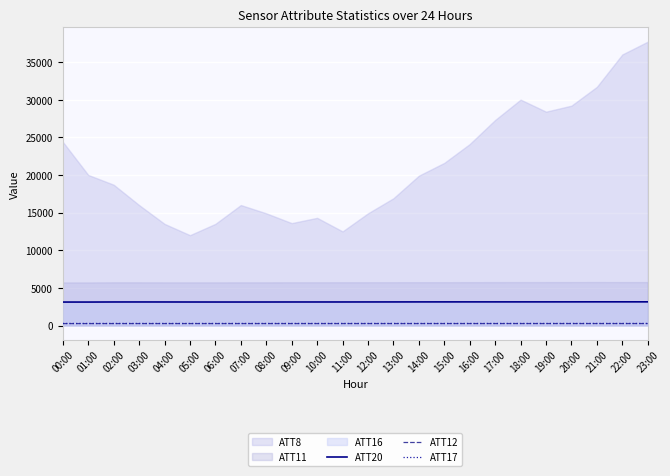

The value of ATT20 at 22:00 is 3143.9. True or false?

True